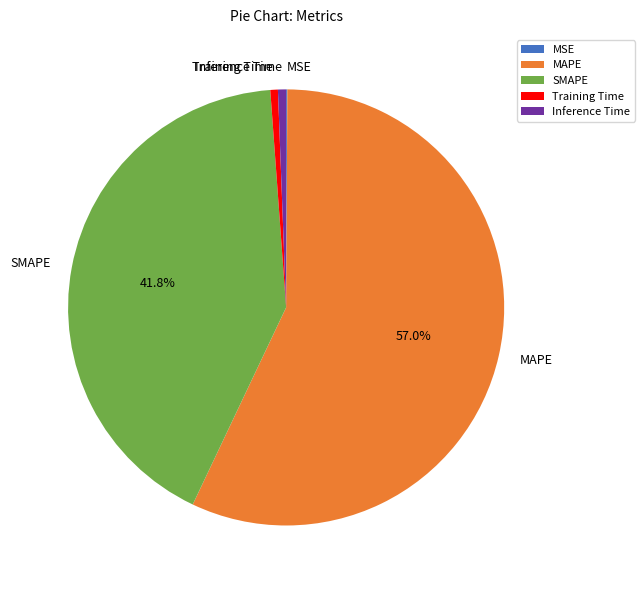

True or false: Training Time accounts for 7% of the total.

False